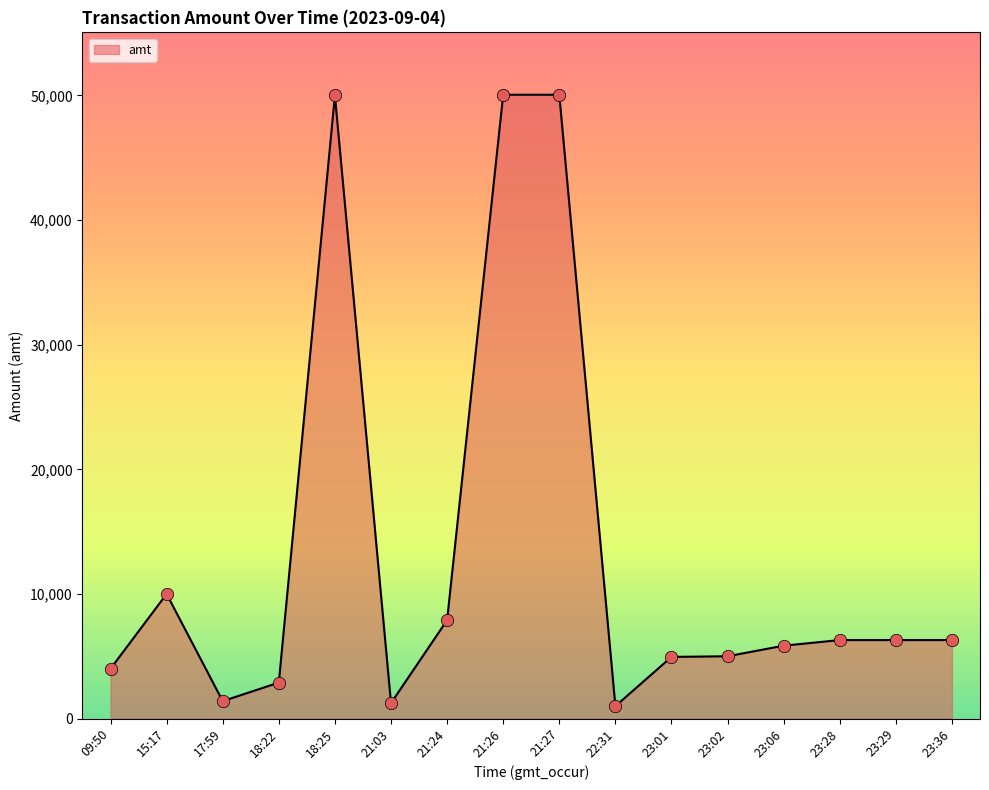

What is the ratio of the value at 23:01 to the value at 18:22?

1.7